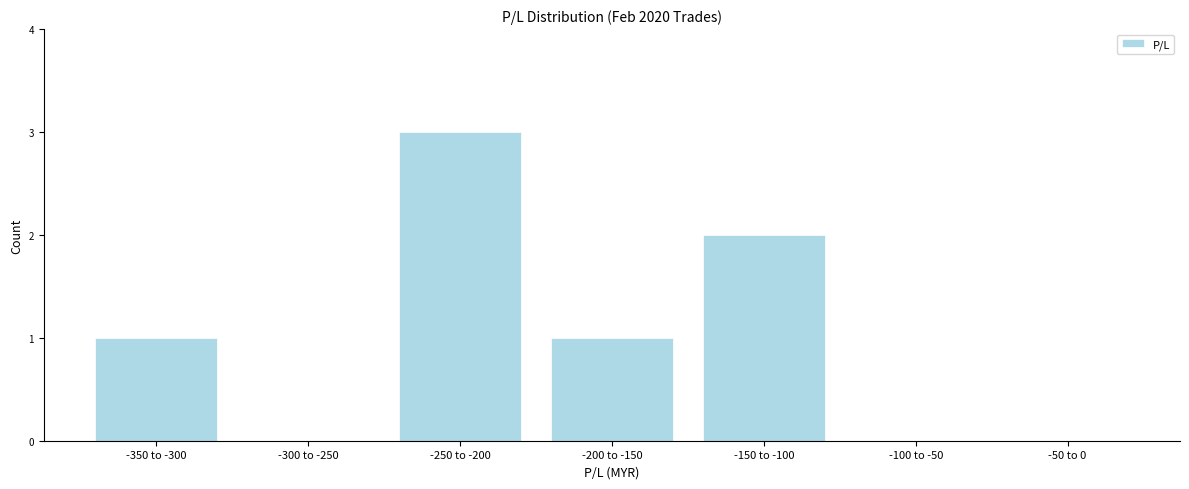

Reading left to right, what are all the values shown in this chart?

-350 to -300=1	-300 to -250=0	-250 to -200=3	-200 to -150=1	-150 to -100=2	-100 to -50=0	-50 to 0=0